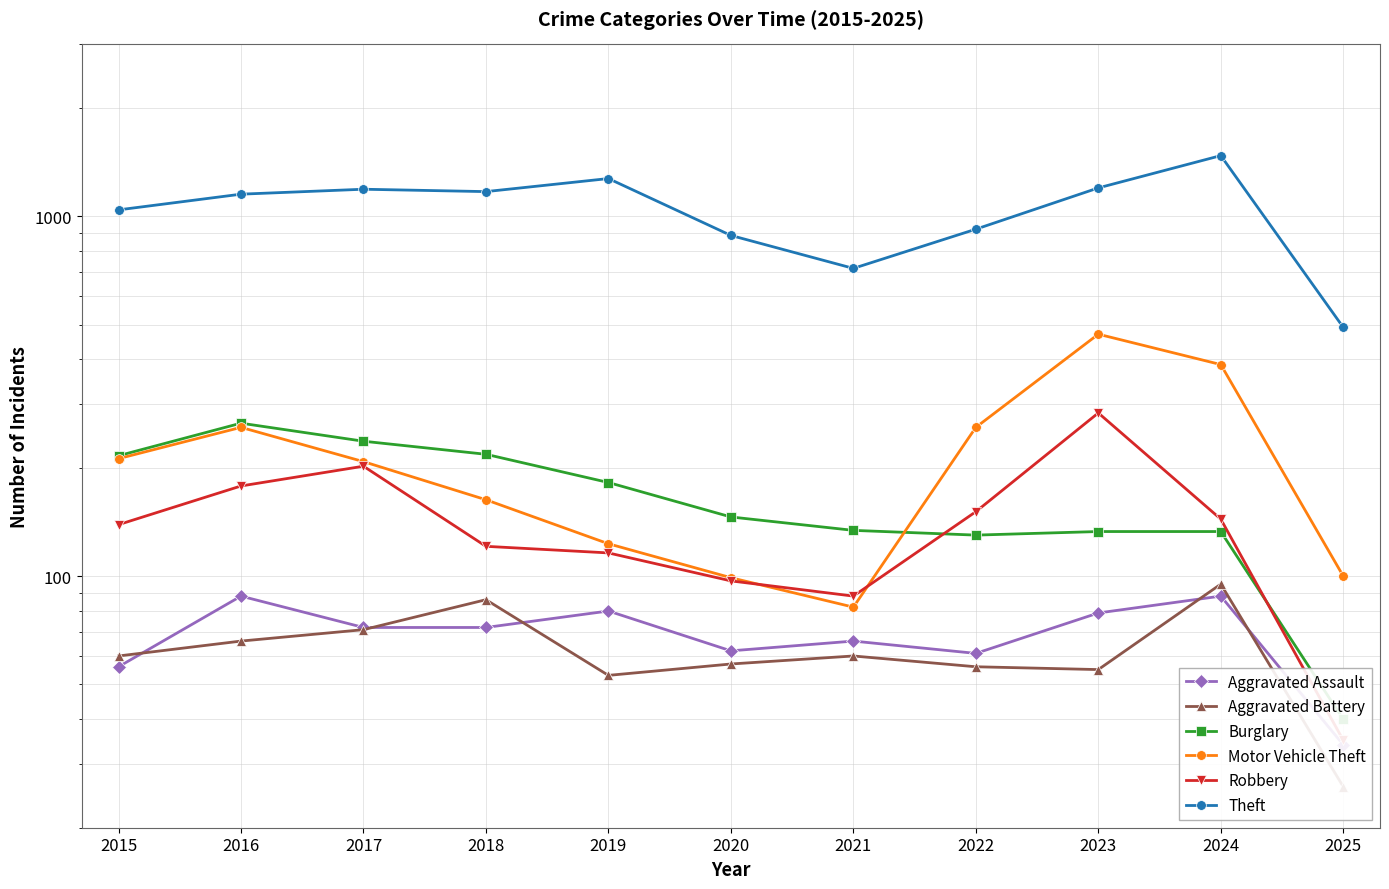

How many values in the Theft series exceed 1151?

5